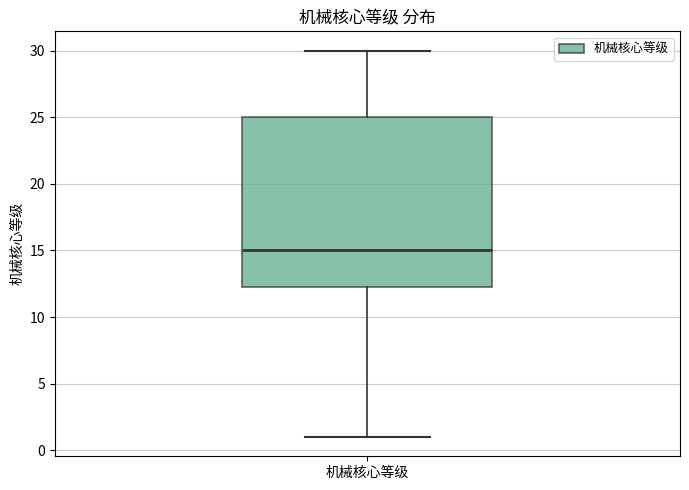

Where does the upper whisker of the box for 机械核心等级 end on the y-axis? The values are not printed on the chart, so give them approximately, as read against the axis.

30.0